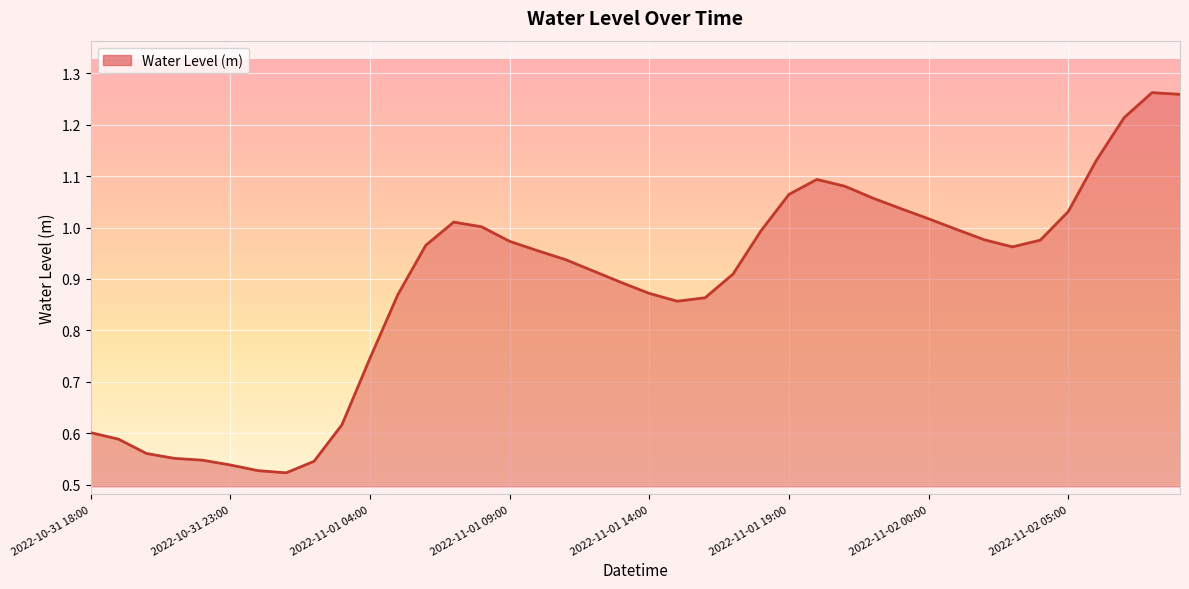

How many interior local valleys (lower than both neighbors) does the data have?

3